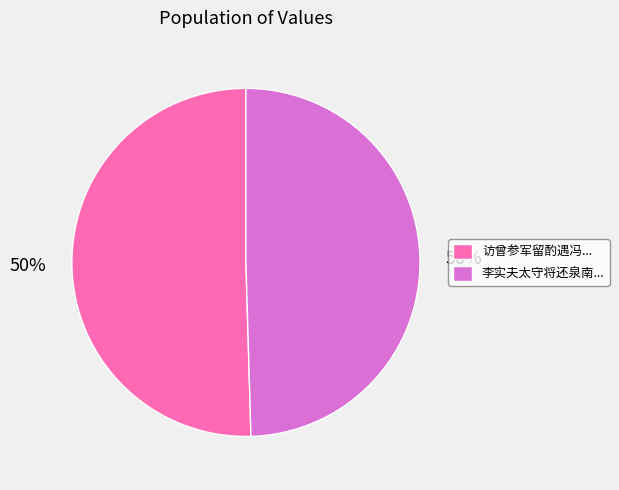

To the nearest percent, what percentage of the pie is 访曾参军留酌遇冯...?

50%